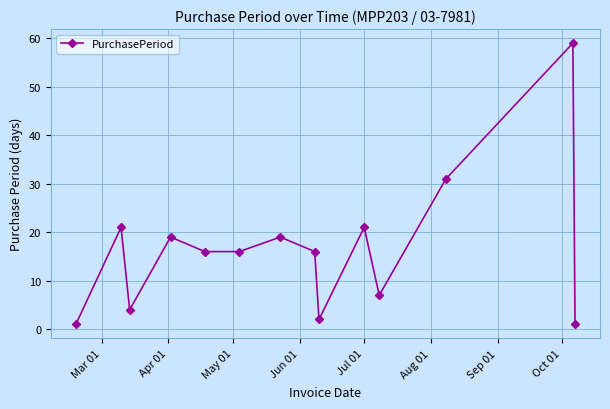

How many interior local peaks (higher than both neighbors) does the data have?

5